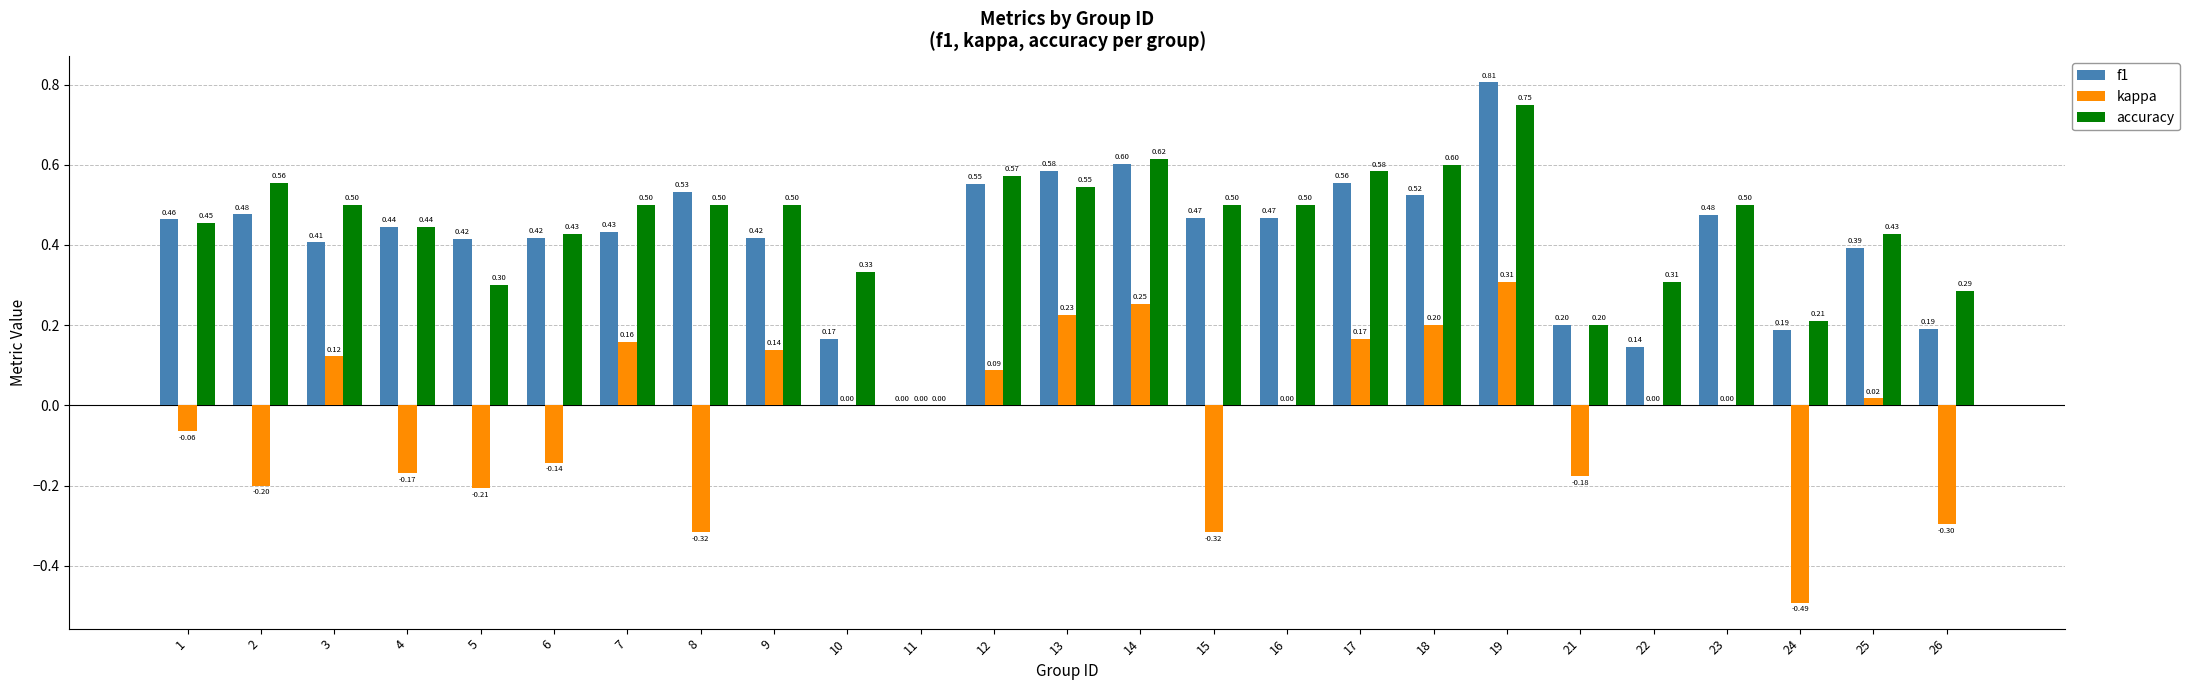

How many data points does each series have?

25